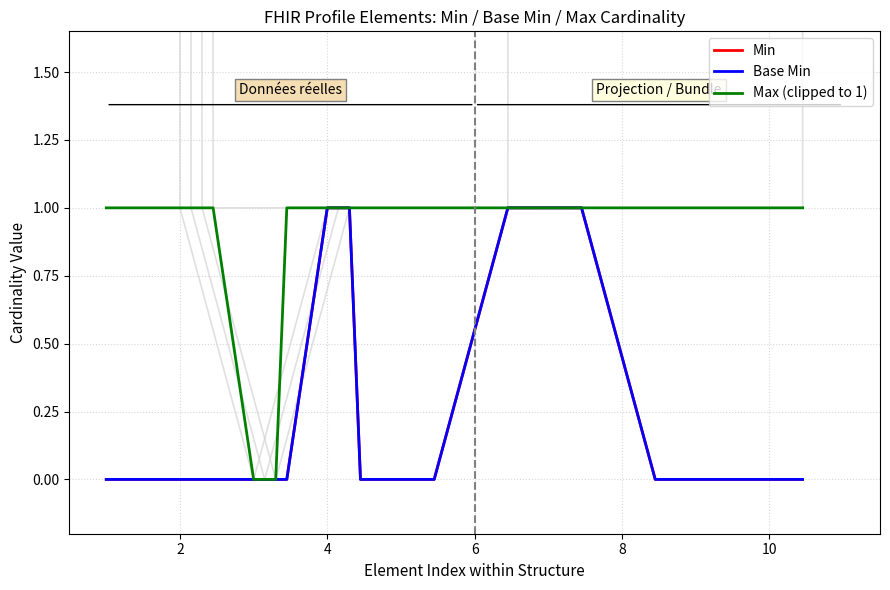

What are all the series names shown in the legend?

Min, Base Min, Max (clipped to 1)